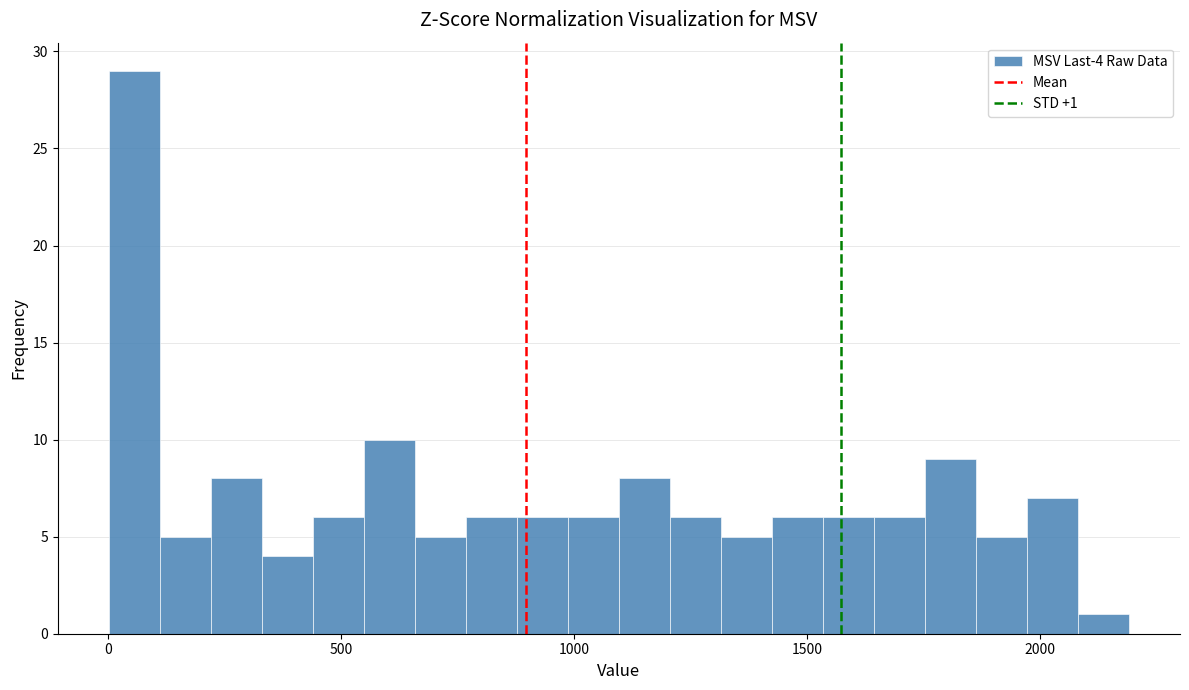

Read against the x-axis, roughly where is the centre of the tallest bar?

50